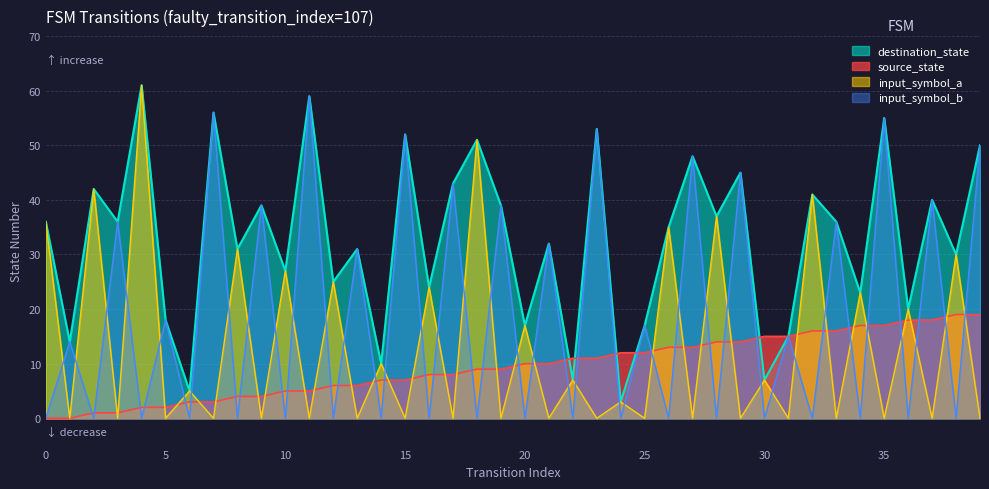

True or false: destination_state has a value of 45 at 29.

True